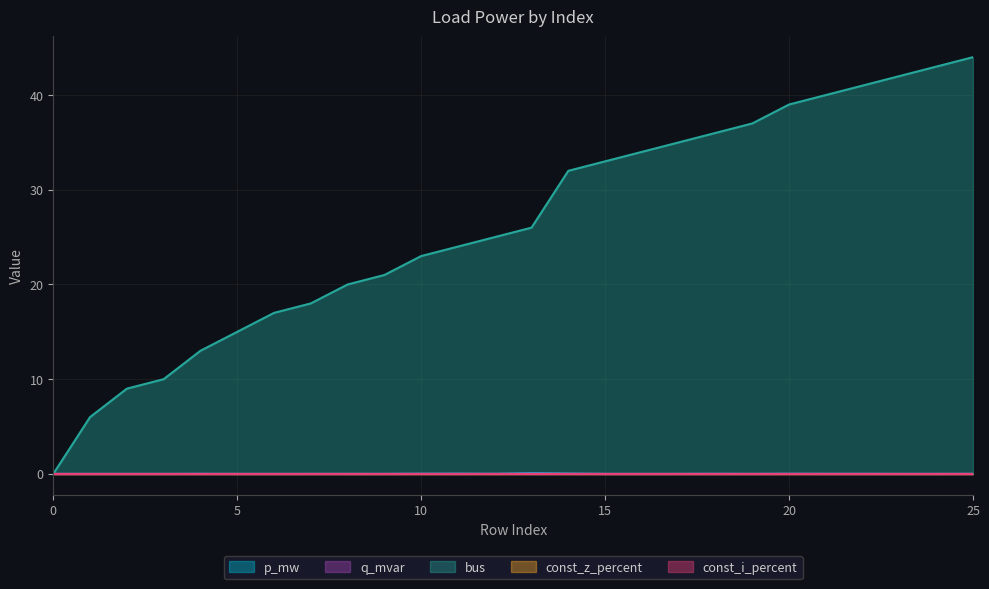

Which category has the highest value in the bus series?

25